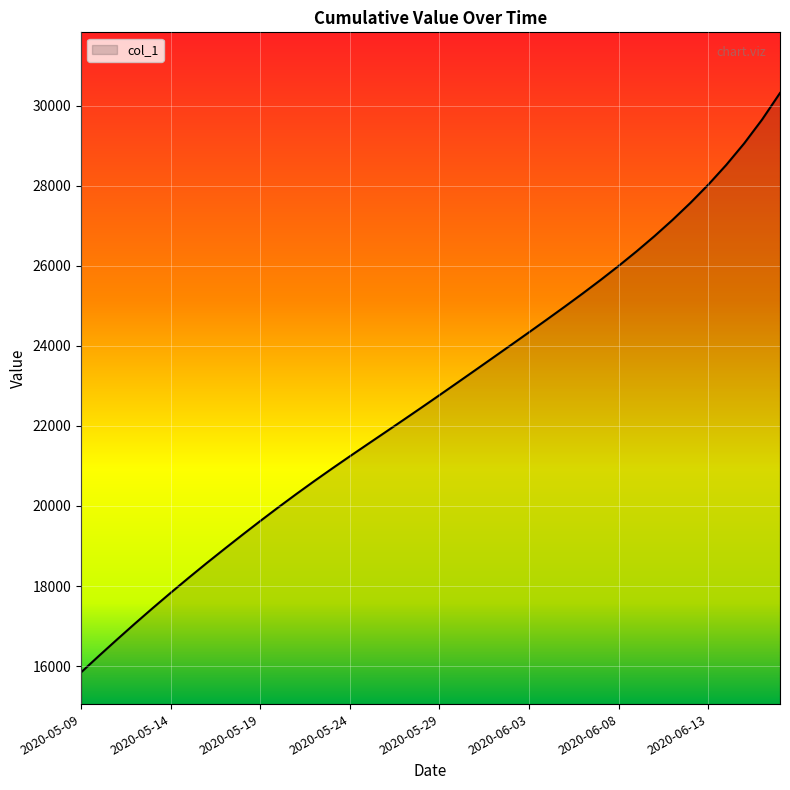

How many values exceed 22769?

20